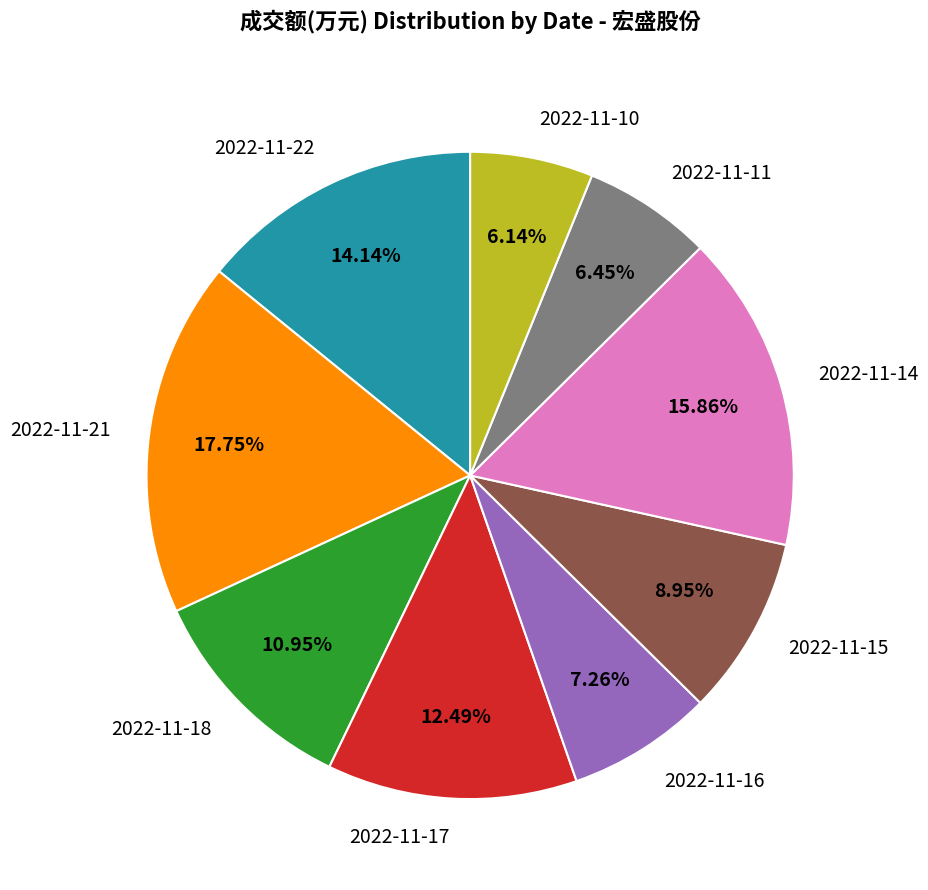

Is the sum of 2022-11-17 and 2022-11-15 greater than half?

No